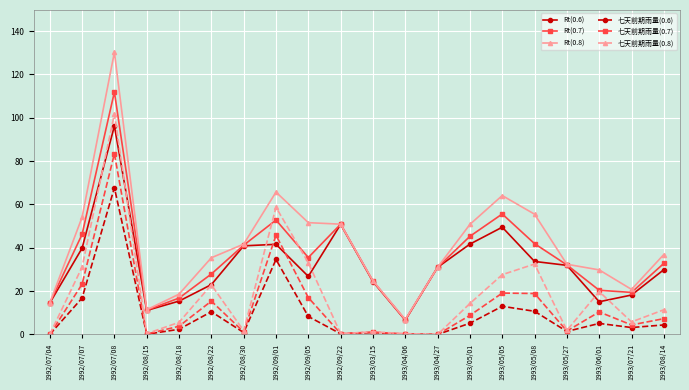

The Rt(0.8) series shows 51.6 at 1992/09/05. True or false?

True